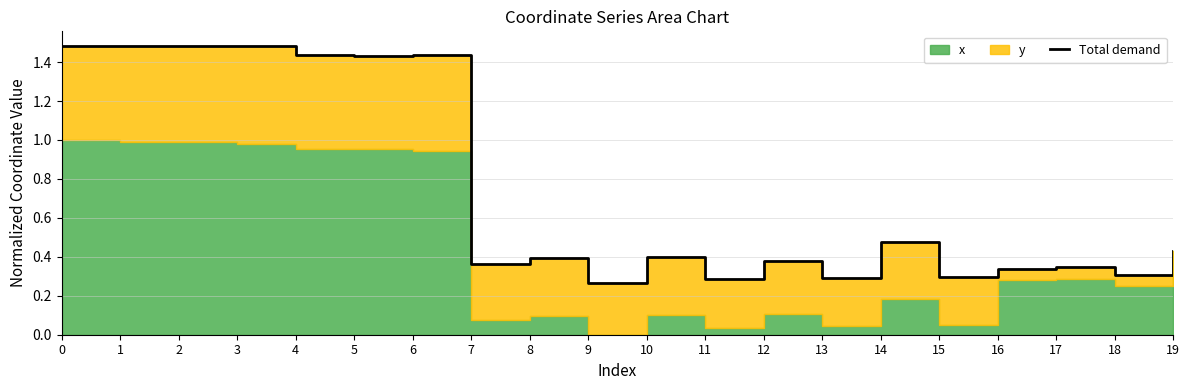

Where is the first local minimum?

5